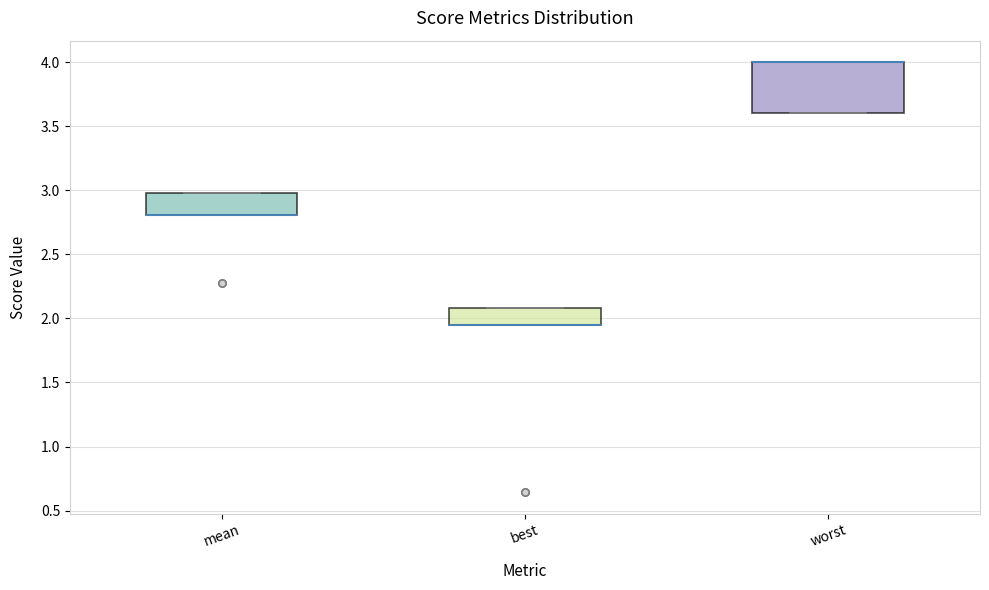

Where is the lower edge of the box for best on the y-axis? The values are not printed on the chart, so give them approximately, as read against the axis.

1.95